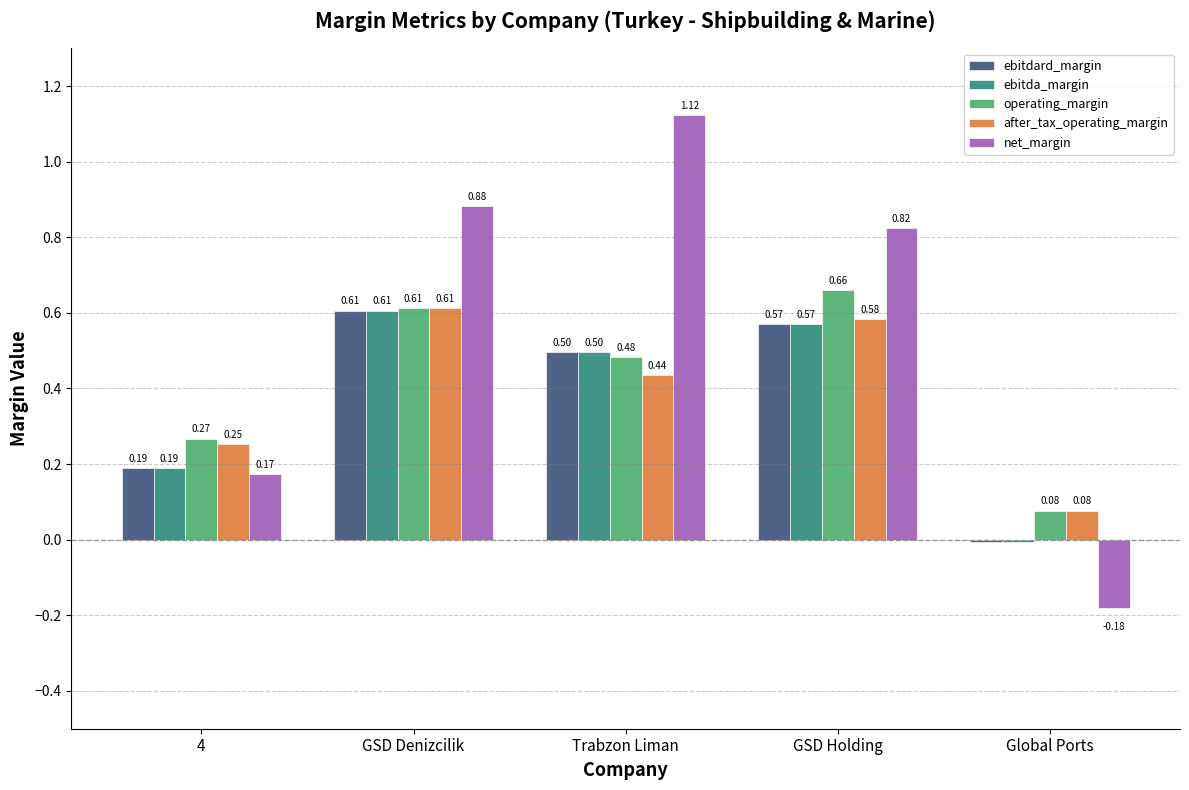

Which series changed the most between 4 and Global Ports?

net_margin